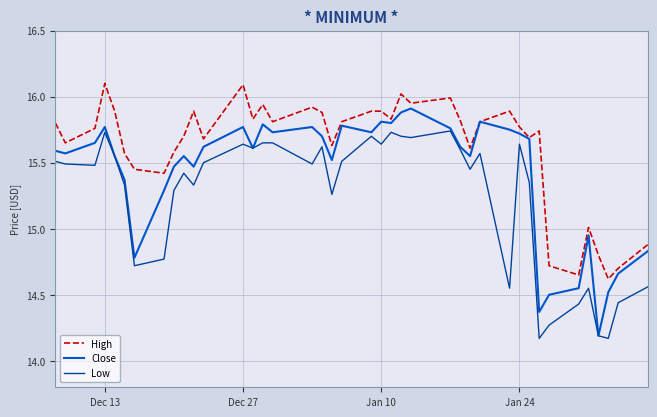

True or false: High and Low cross at least once.

False